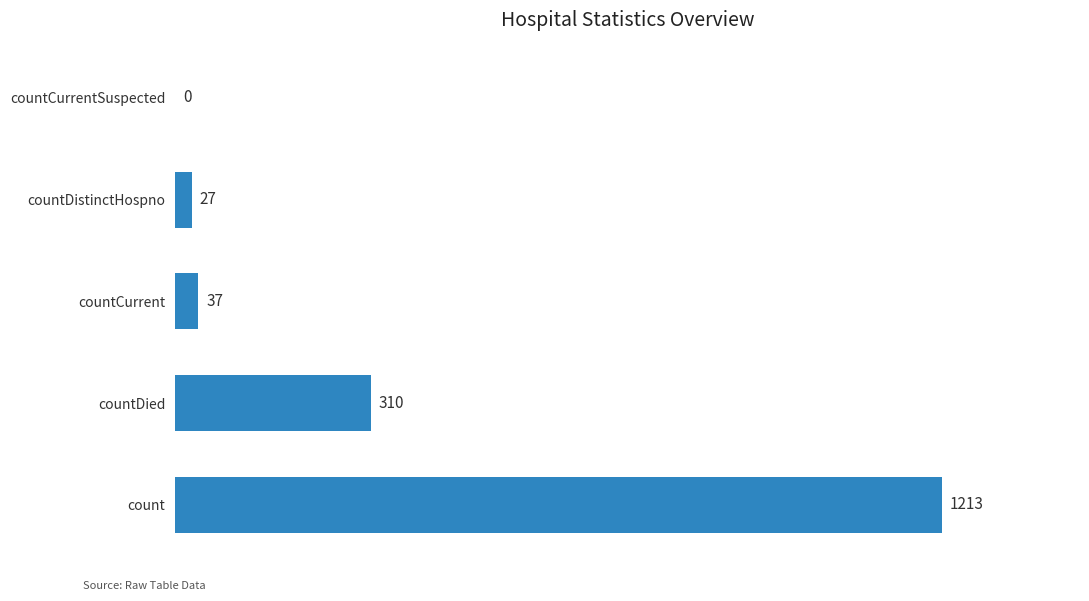

Are the bars horizontal?

Yes